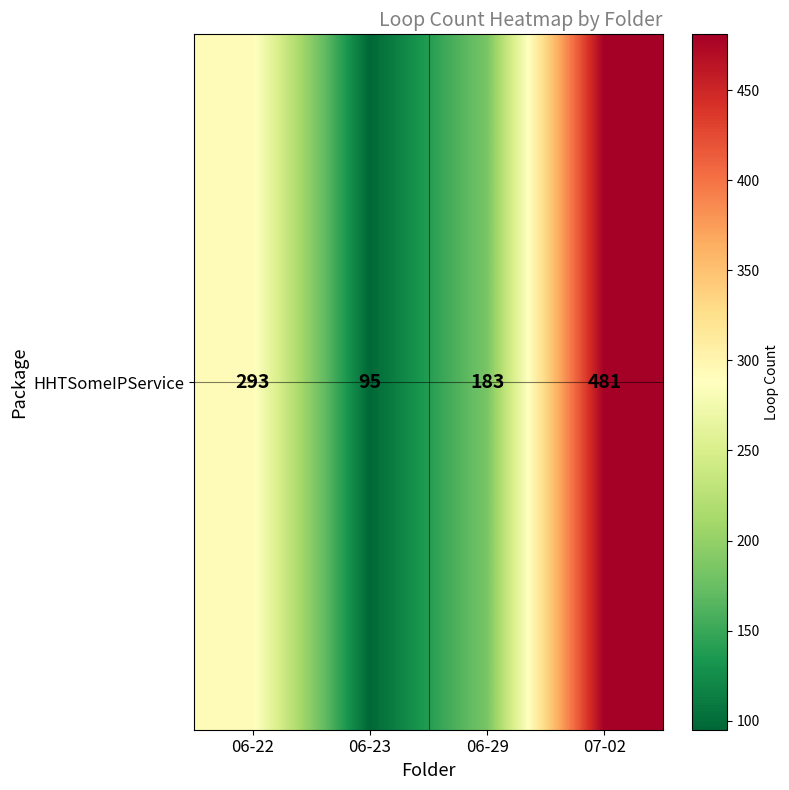

Between 07-02 and 06-29, which is larger?

07-02